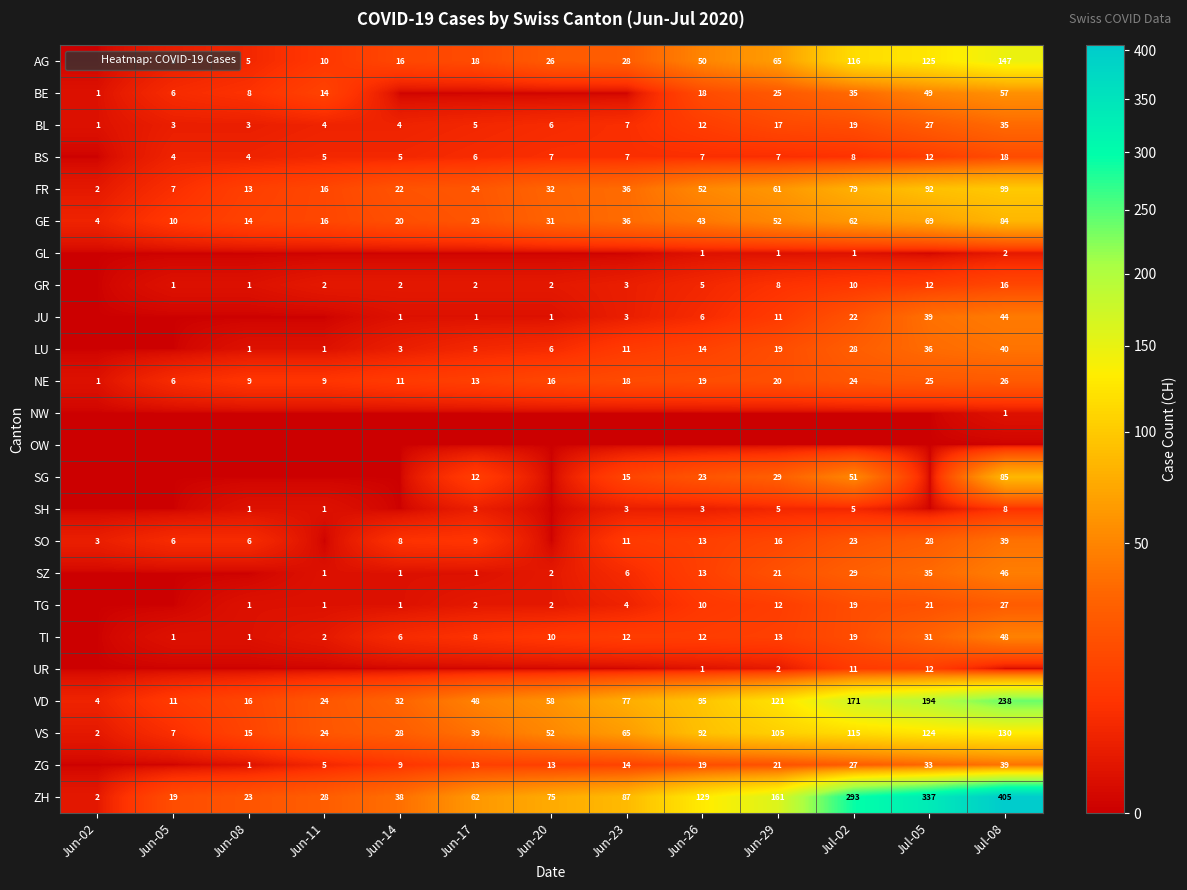

Which category has the highest value in the UR series?

Jul-05